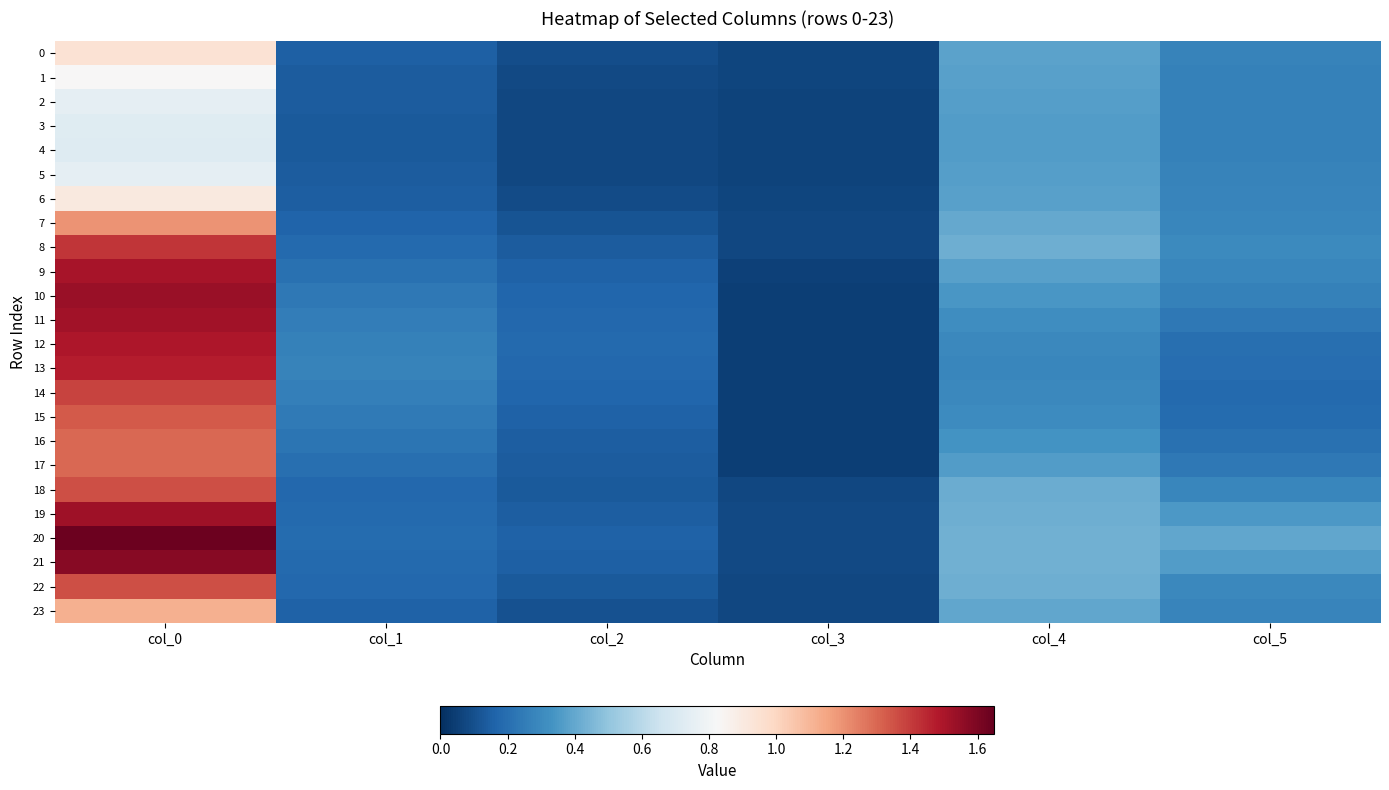

At col_3, list the series in order from smallest to largest.

16, 11, 15, 10, 12, 14, 13, 17, 9, 4, 3, 5, 2, 1, 6, 0, 23, 7, 18, 8, 22, 19, 21, 20